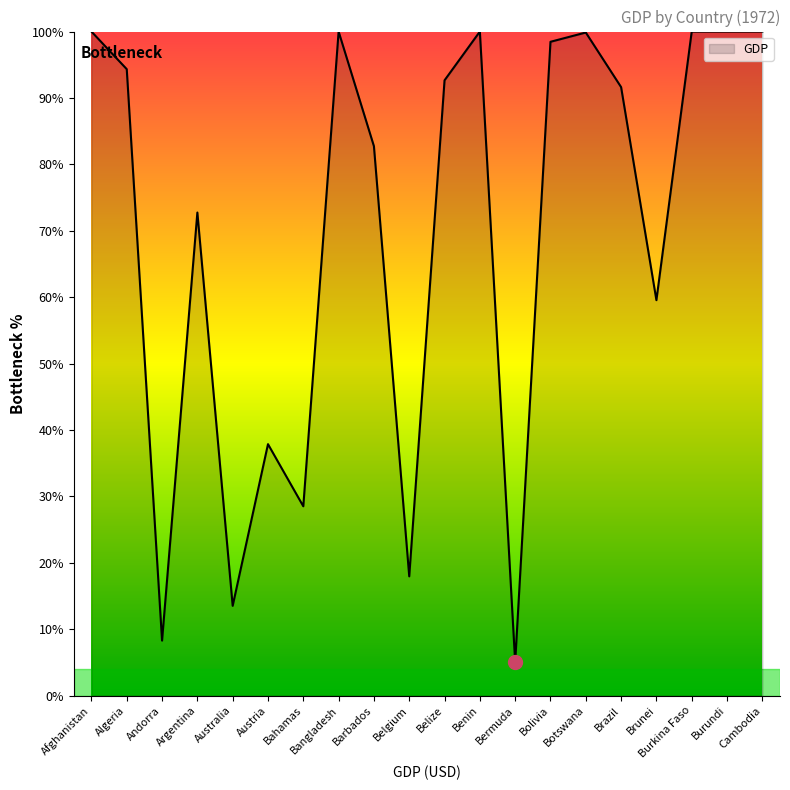

Between Belize and Belgium, which is larger?

Belize